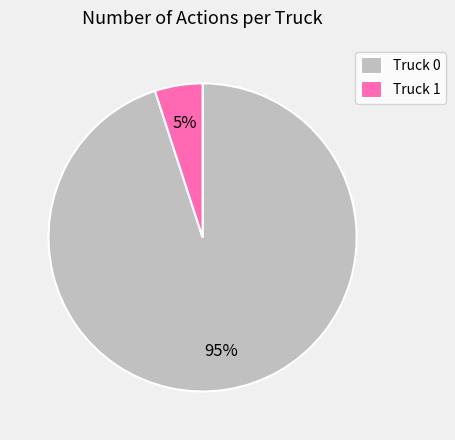

Combined, do Truck 1 and Truck 0 account for over 50%?

Yes